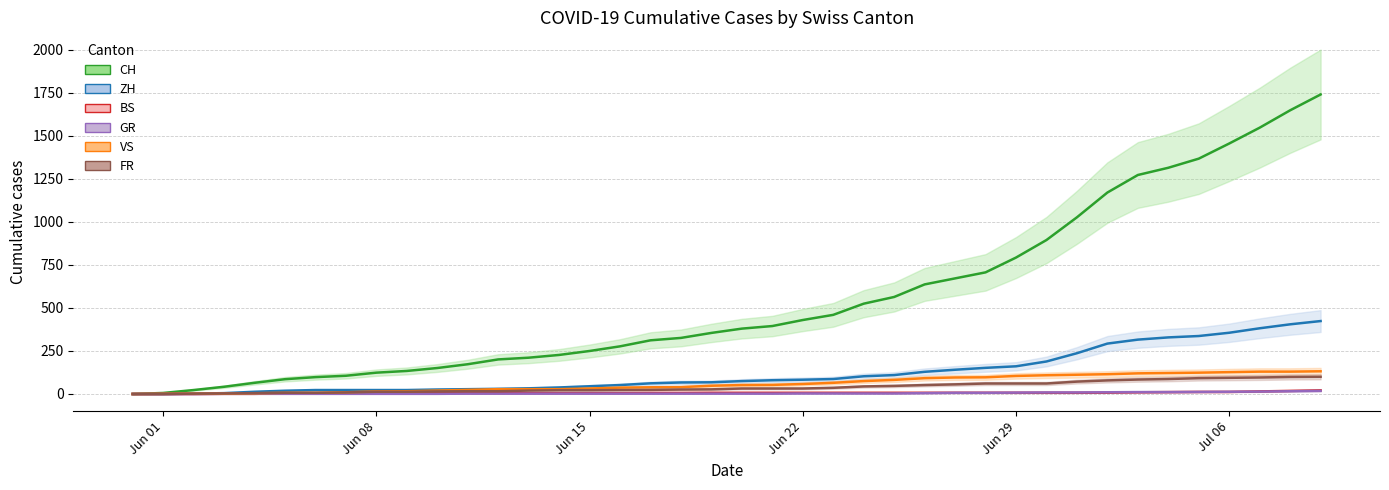

How many distinct data groups are displayed?

6